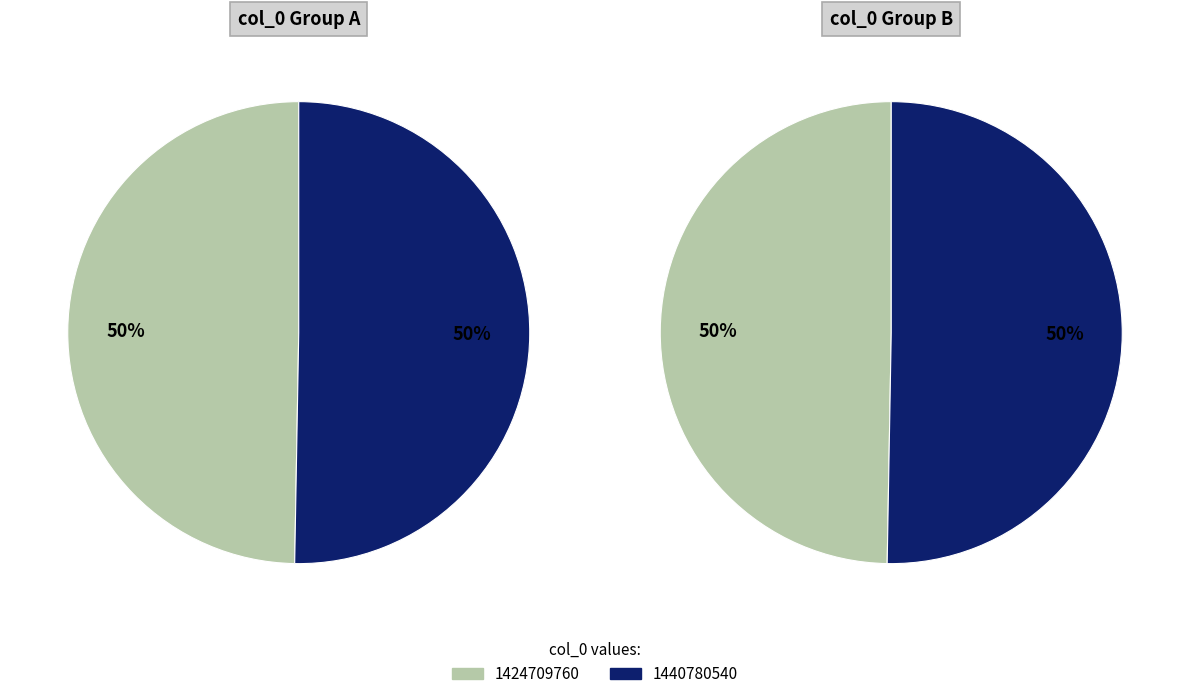

True or false: 1440780540 accounts for 50% of the total.

True